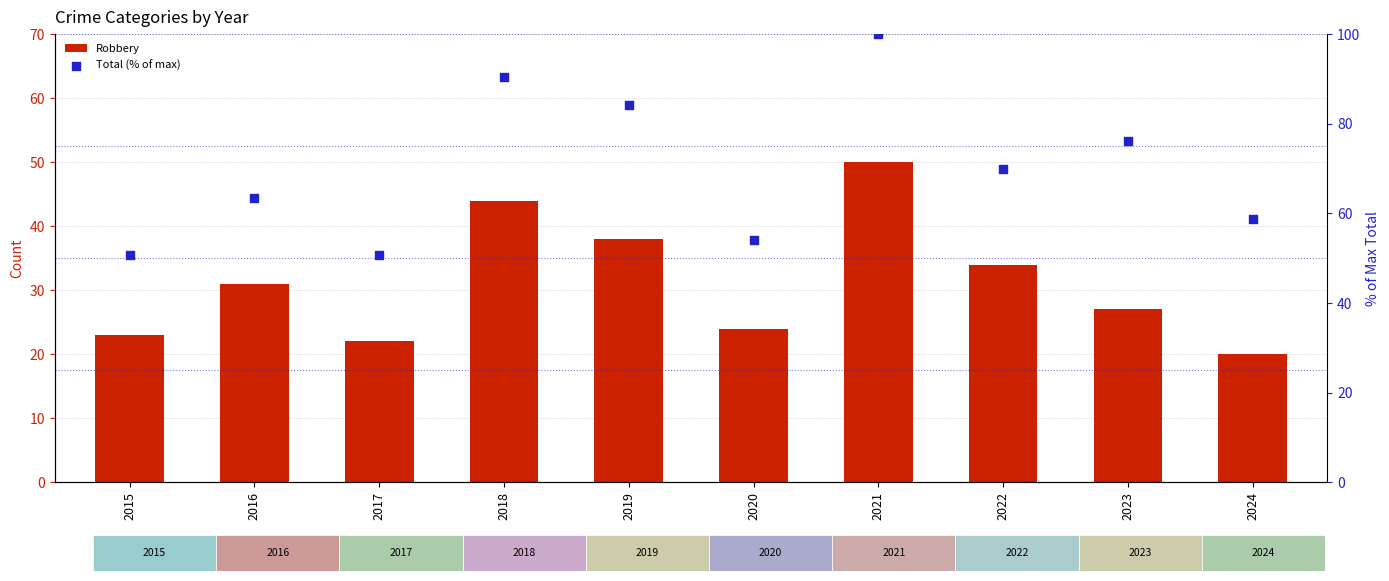

What are all the series names shown in the legend?

Robbery, Total (% of max)